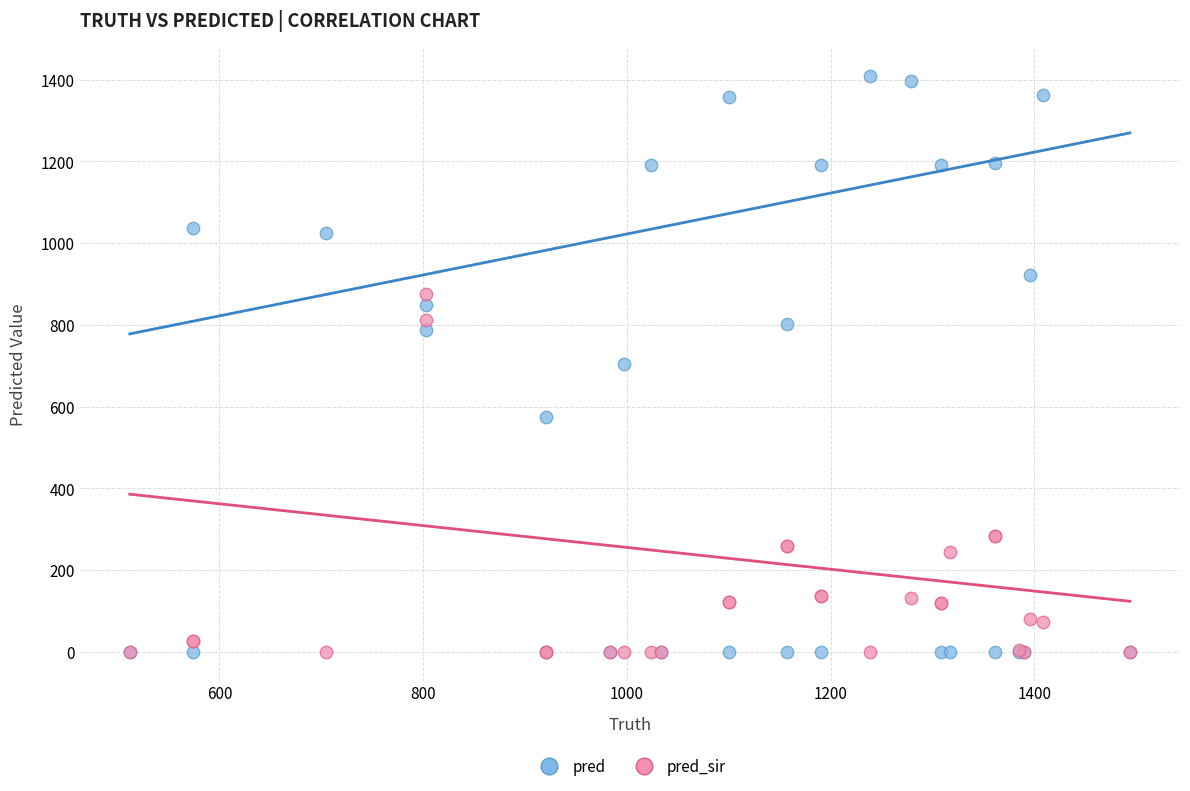

In the pred_sir series, what Y value is closest to 438?

283.0